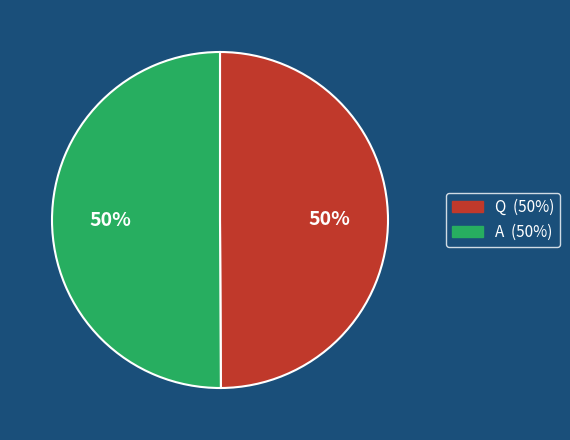

How many slices are in this pie chart?

2